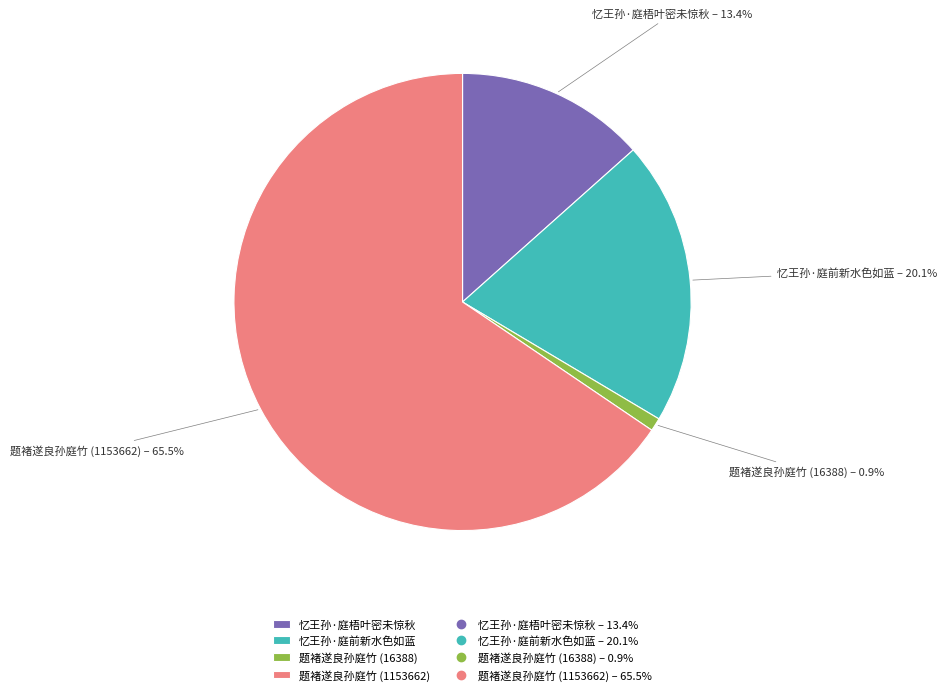

How many segments does this pie chart have?

4